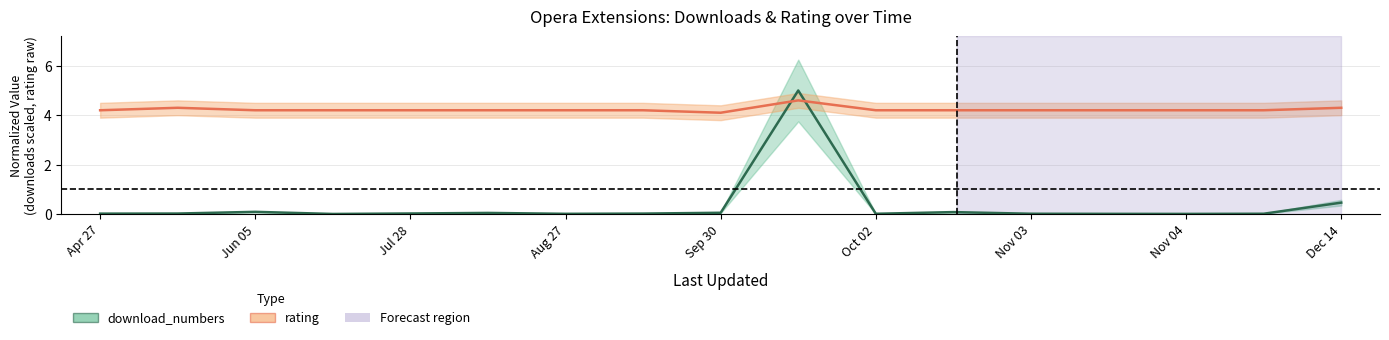

What are all the series names shown in the legend?

download_numbers, rating